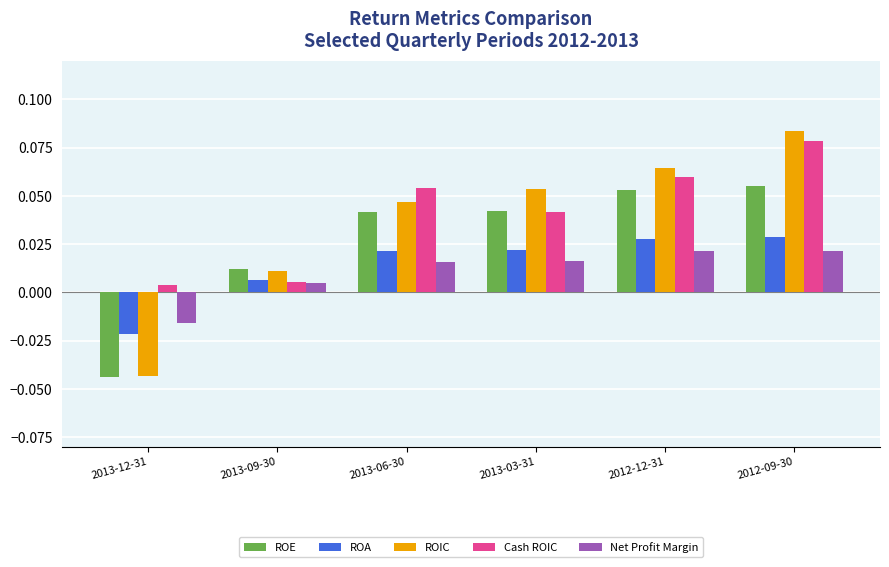

Rank the series at 2012-12-31 from lowest to highest value.

Net Profit Margin, ROA, ROE, Cash ROIC, ROIC